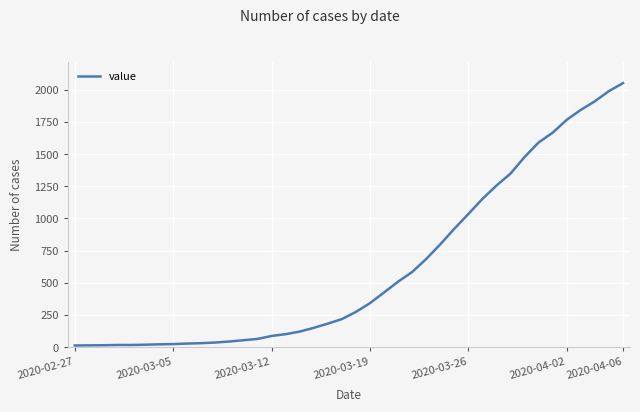

What is the greatest value displayed?

2052